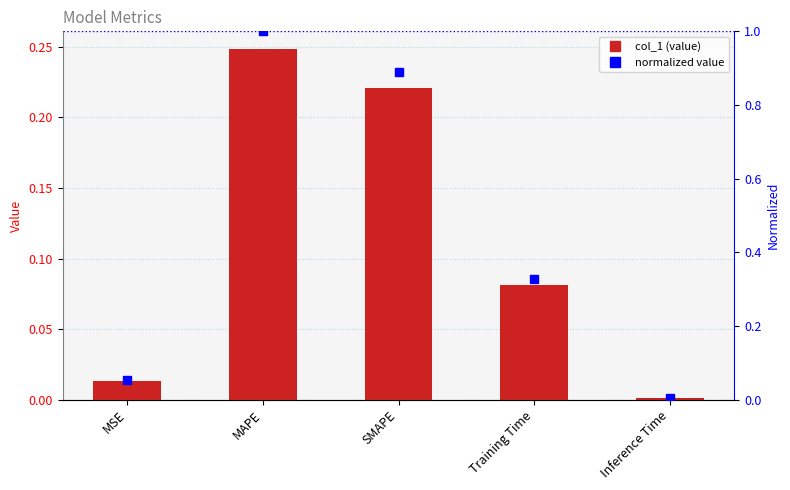

Which series has the largest Y range (max minus min)?

normalized